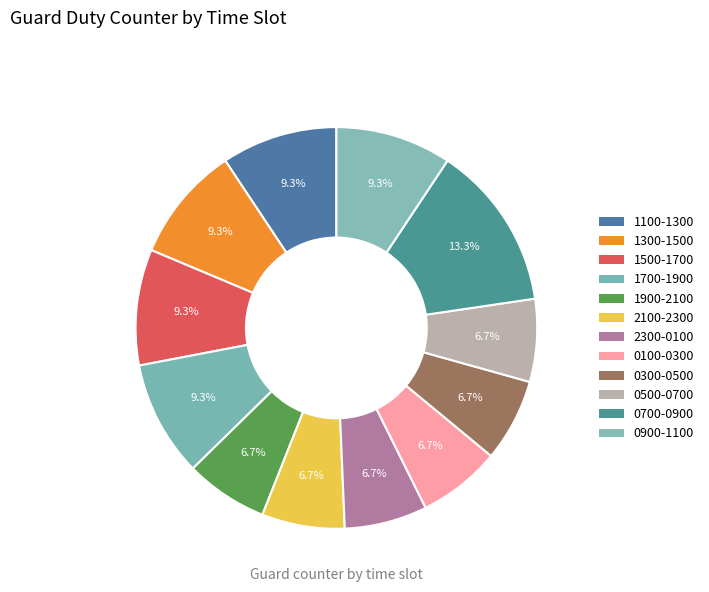

Which has a higher value, 1900-2100 or 0100-0300?

1900-2100